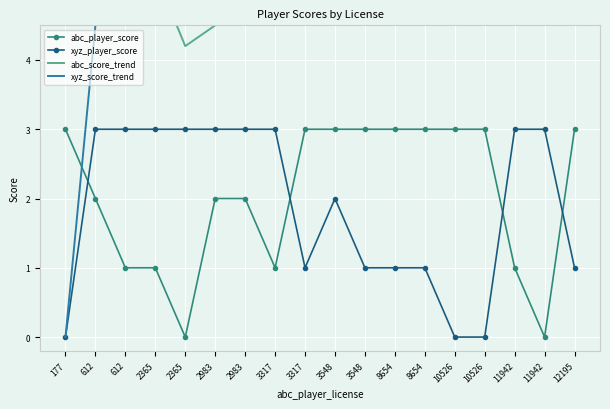

Count the number of categories in the chart.

18